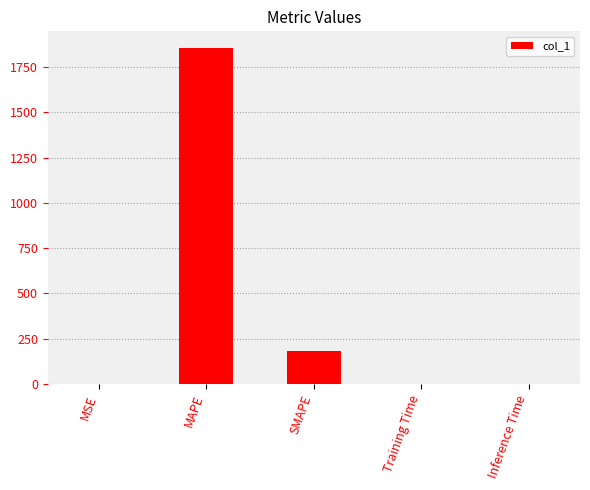

Are the bars horizontal?

No